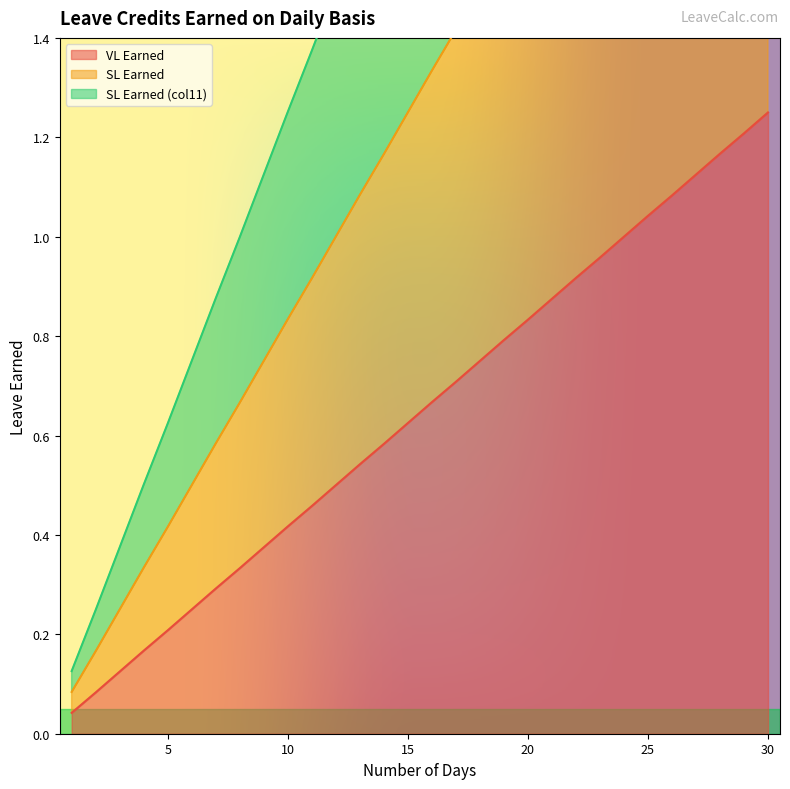

How many lines are shown in the chart?

3